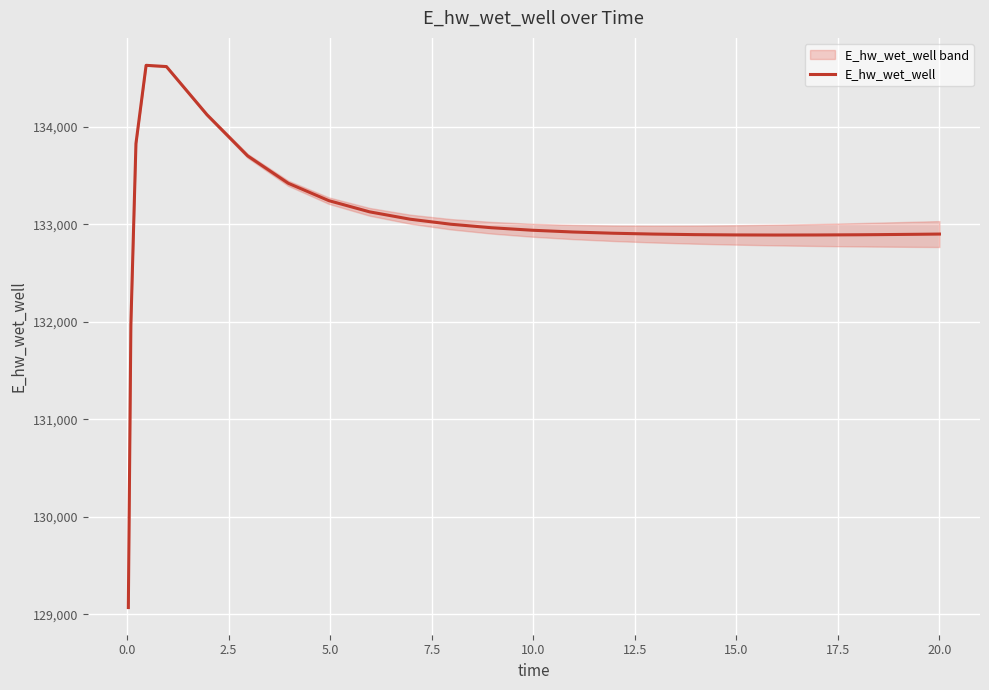

What is the maximum value shown in the chart?

134628.5